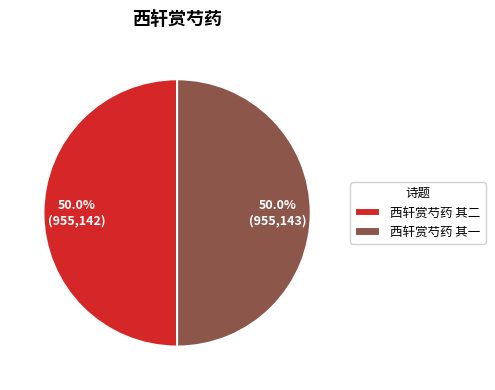

To the nearest percent, what is the combined percentage of 西轩赏芍药 其一 and 西轩赏芍药 其二?

100%